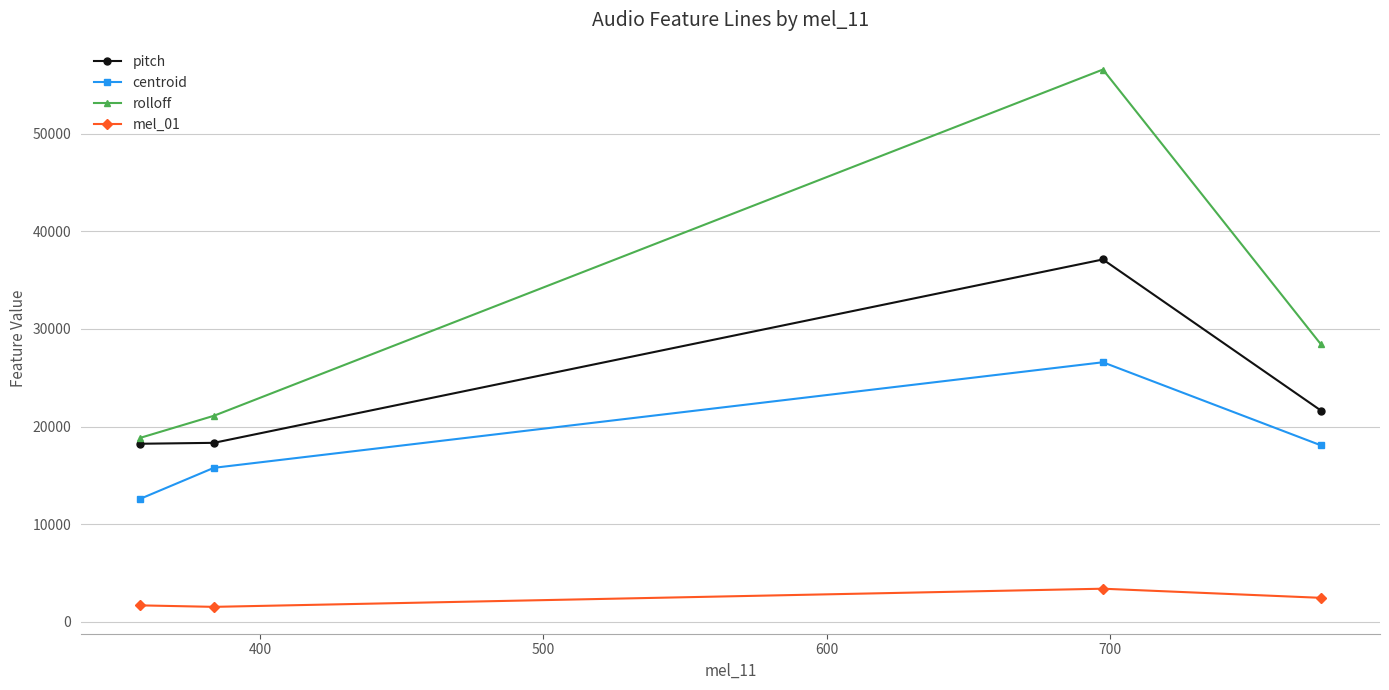

What is the value of the rolloff point at the 4th from the left?

28421.9